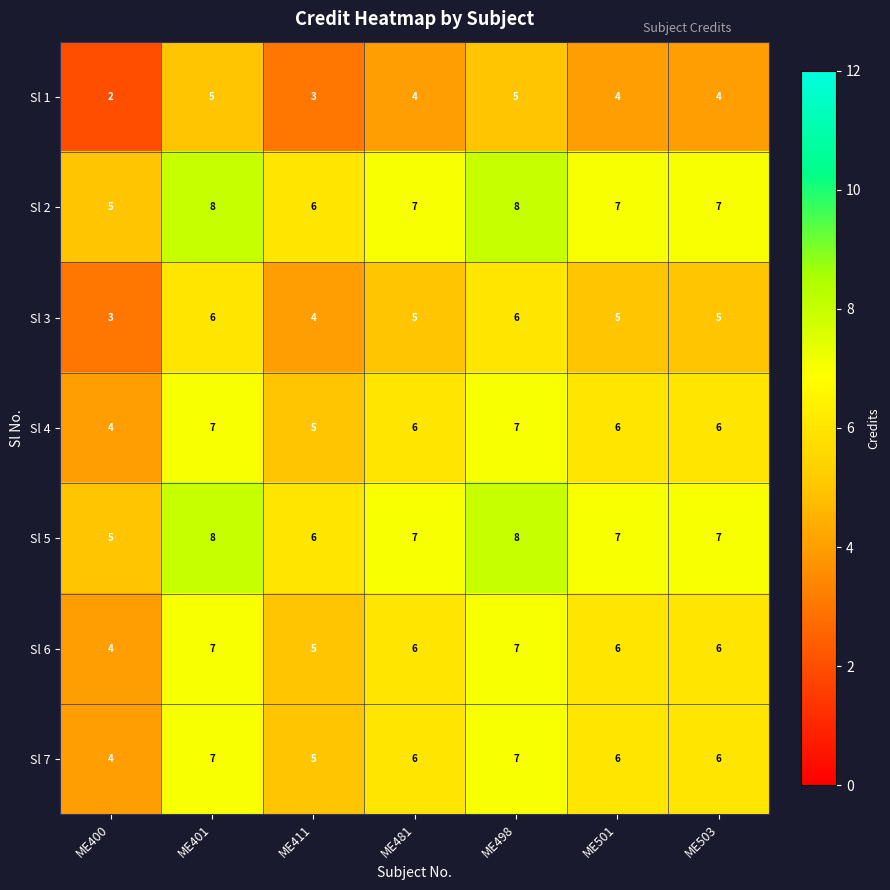

True or false: Sl 7 has a value of 3 at ME401.

False